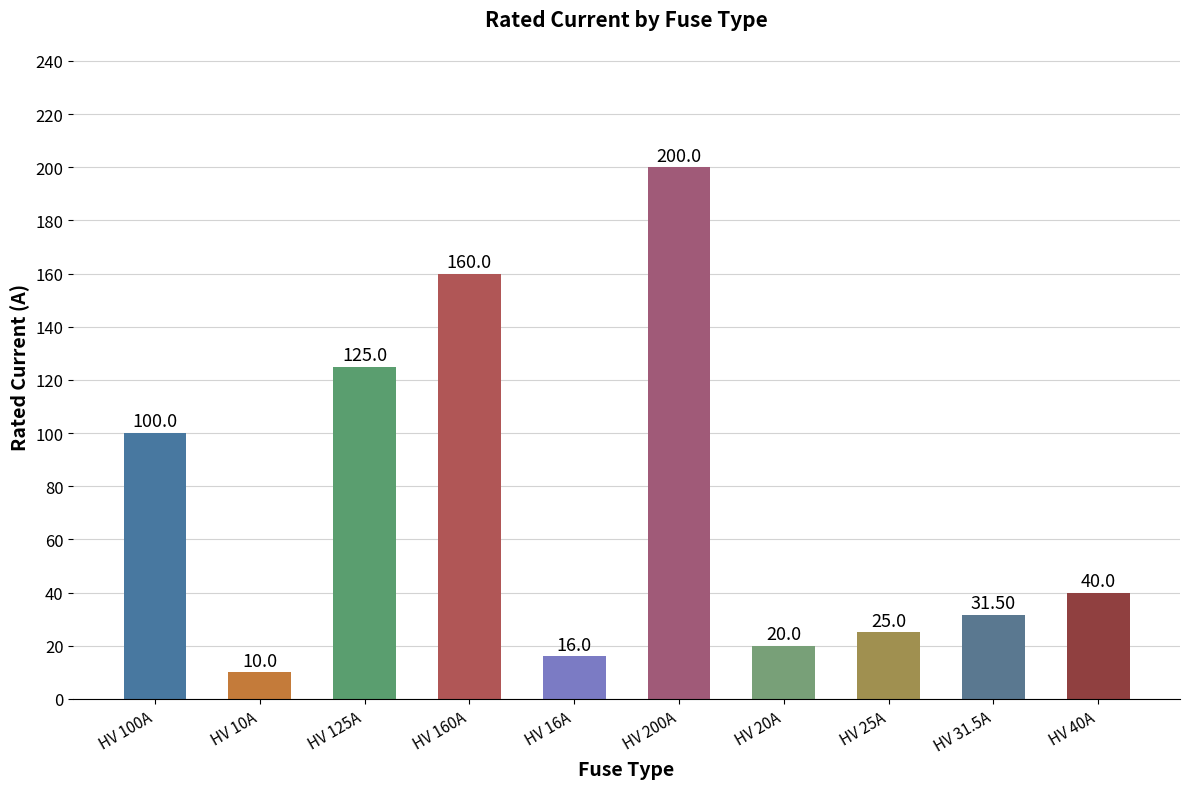

What is the label of the 7th bar from the right?

HV 160A